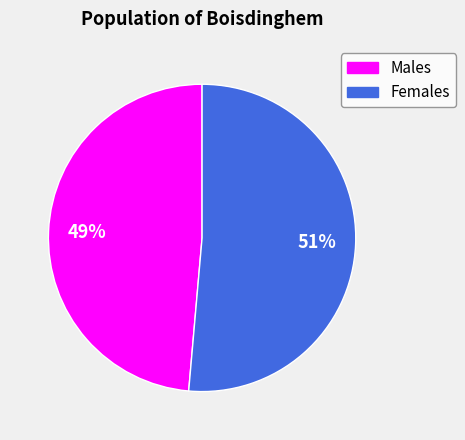

To the nearest percent, what is the average slice percentage?

50%